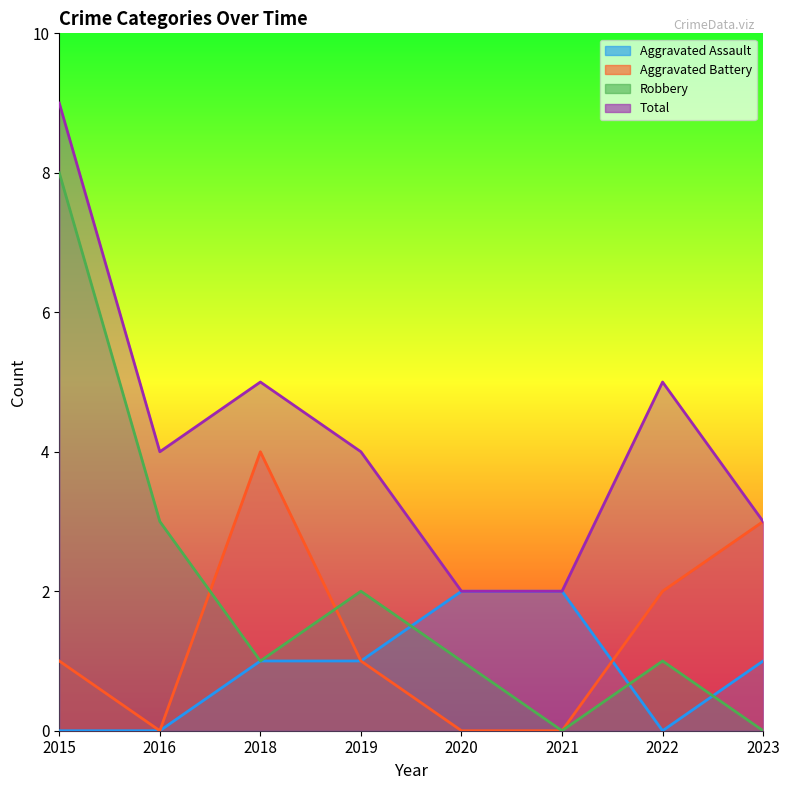

Is it true that Total equals 4 at 2019?

True